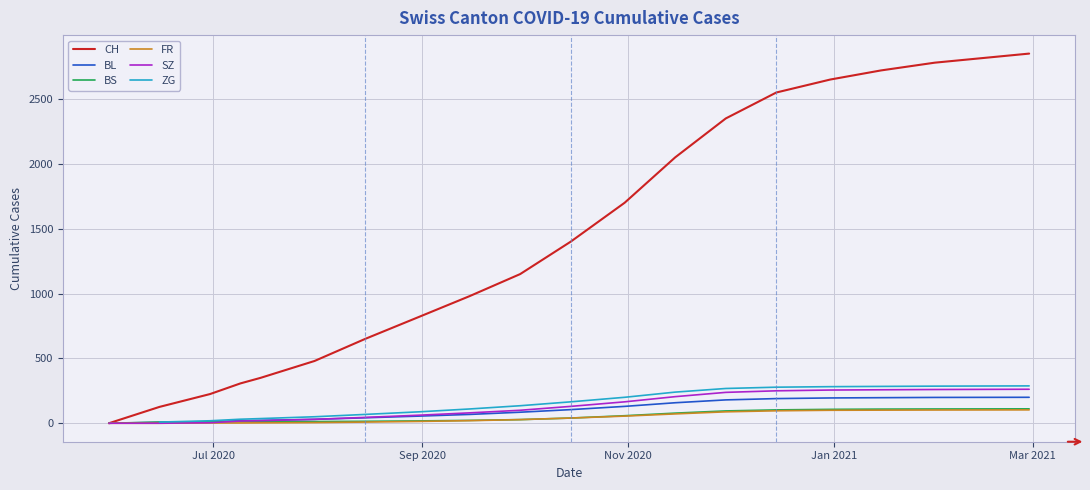

What is the maximum value for SZ?

262